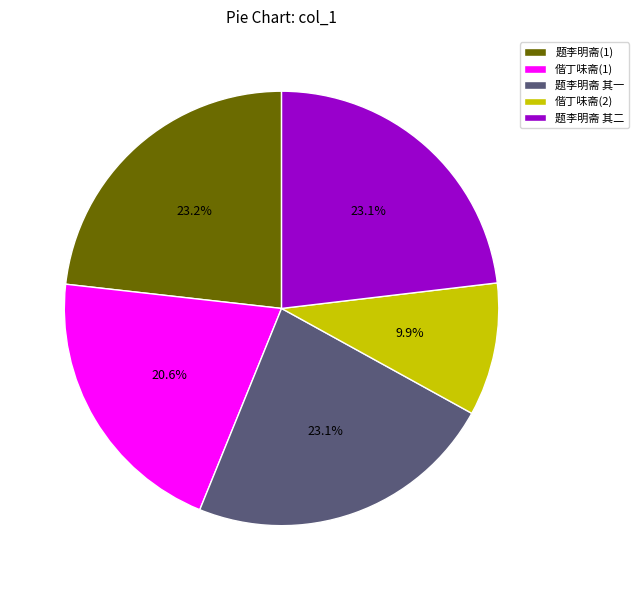

Does 题李明斋 其一 account for over 50% of the chart?

No